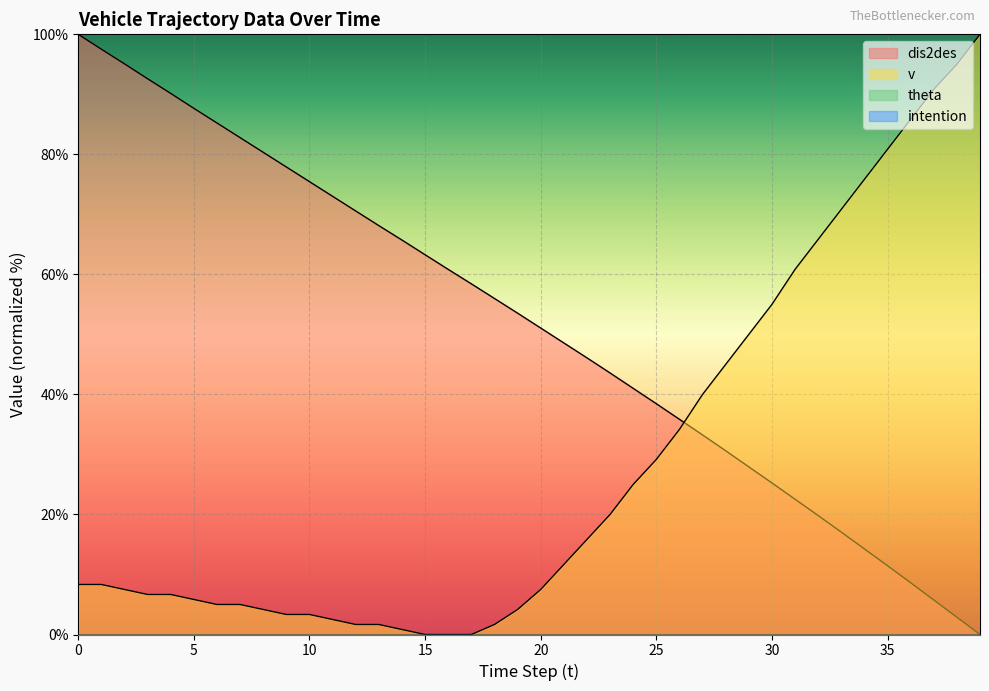

How many data points in v are above 8?

21